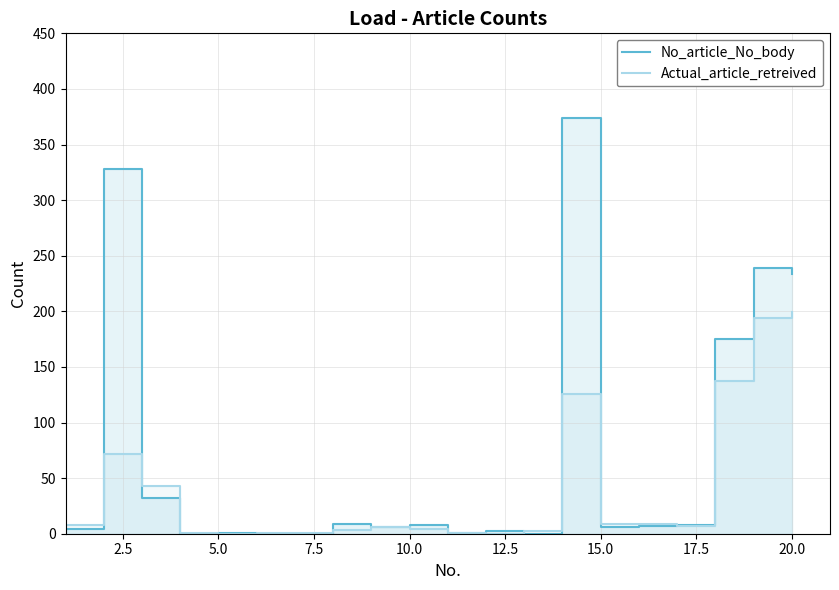

Which series changed the most between 5.0 and 15.0?

Actual_article_retreived